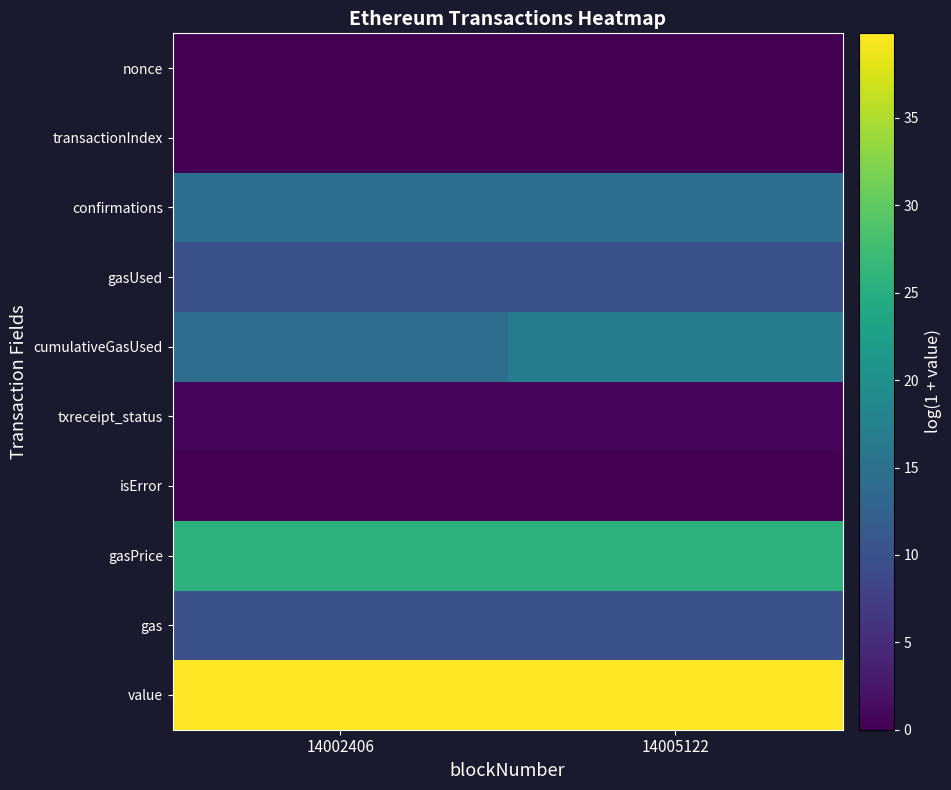

At how many categories does at least one series exceed 11?

2